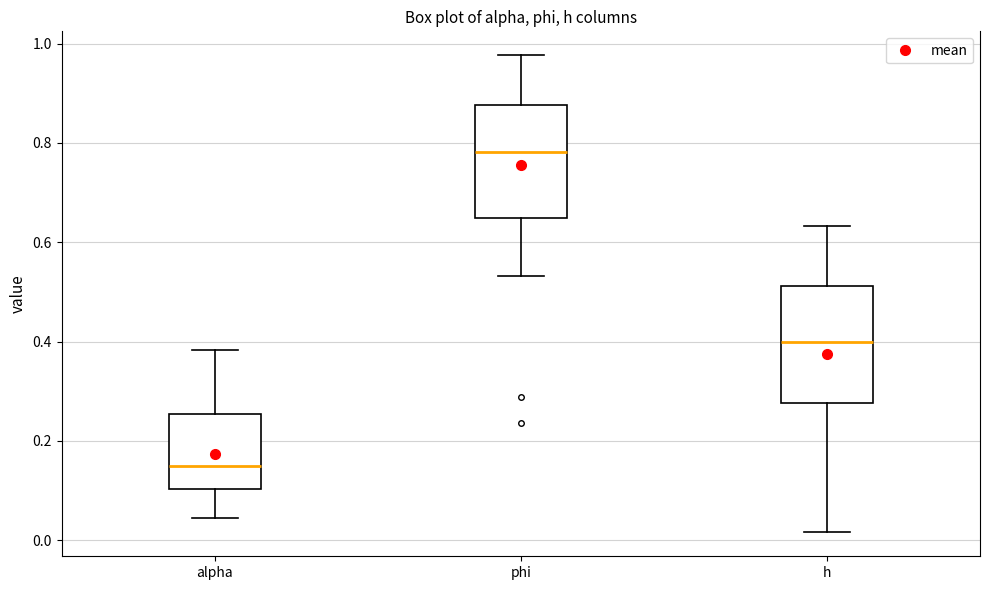

Reading left to right, transcribe this box plot: for each box, give where its median line is, the range the box spans, and where its two whiskers end, as read against the y-axis. The values are not printed on the chart, so give them approximately, as read against the axis.

alpha: median 0.14, box 0.10 to 0.26, whiskers 0.04 to 0.38
phi: median 0.78, box 0.64 to 0.88, whiskers 0.54 to 0.98
h: median 0.40, box 0.28 to 0.52, whiskers 0.02 to 0.64